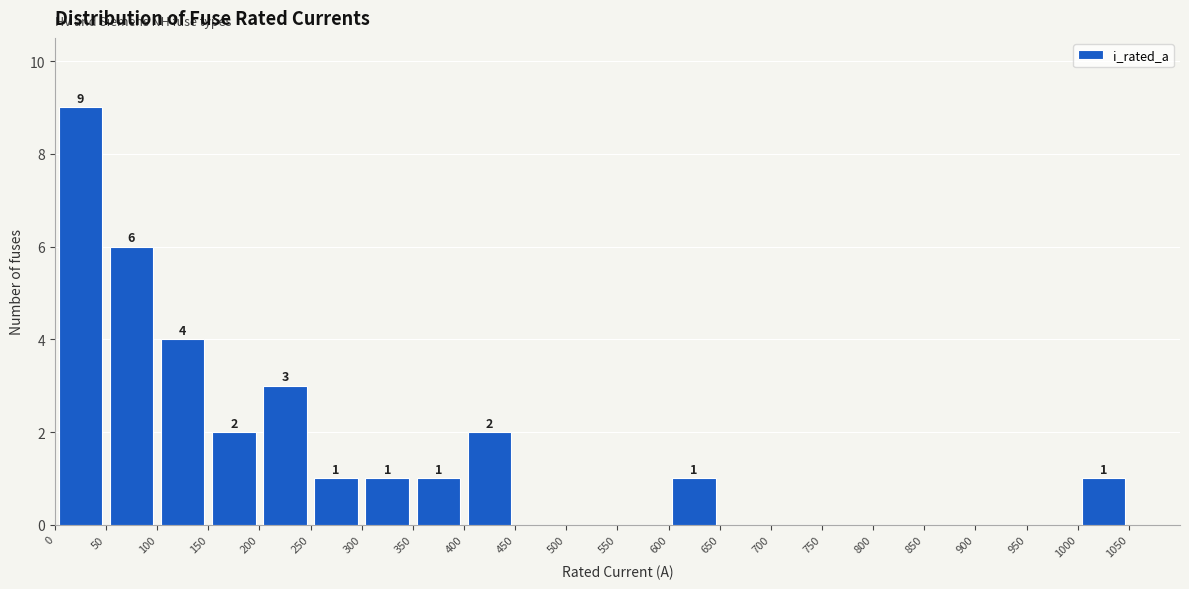

Which range on the x-axis has the tallest bar?

0 to 50